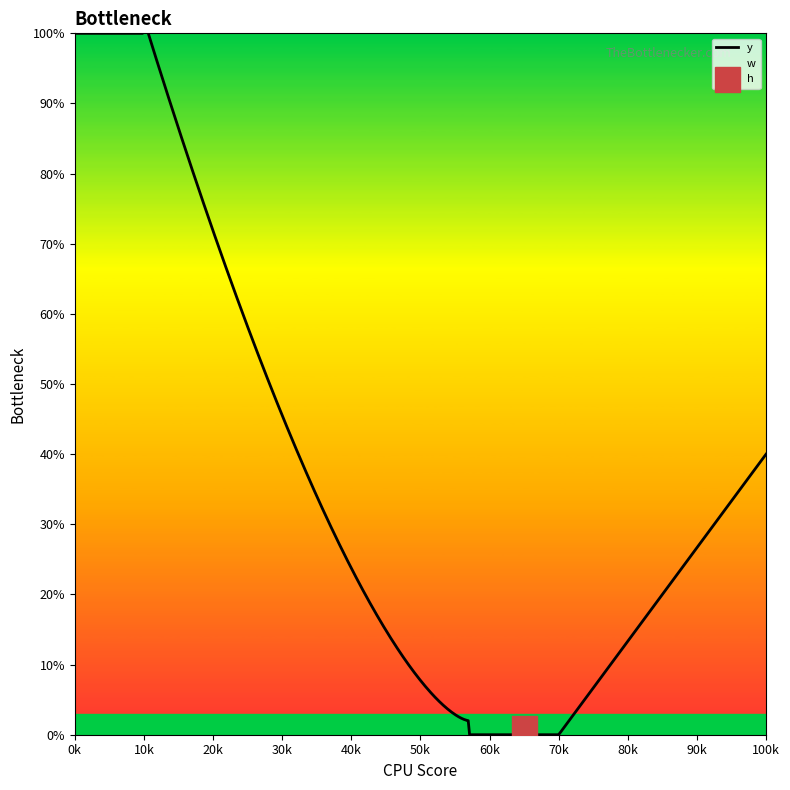

Rank the series at 464 from lowest to highest value.

h, w, y